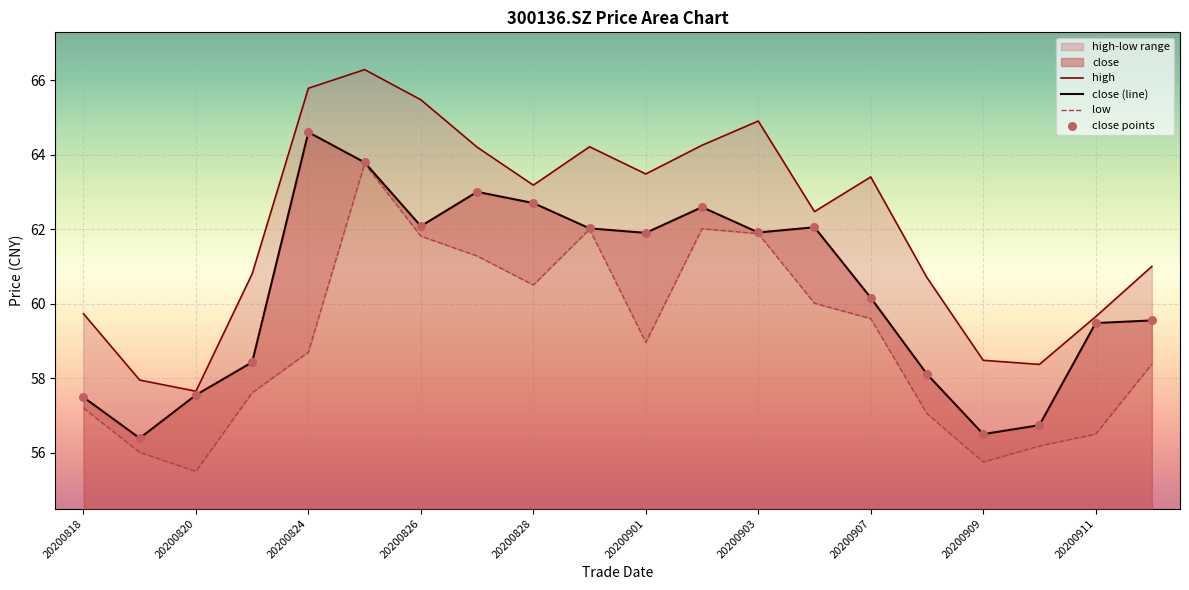

At which label is close (line) closest to 60?

20200907